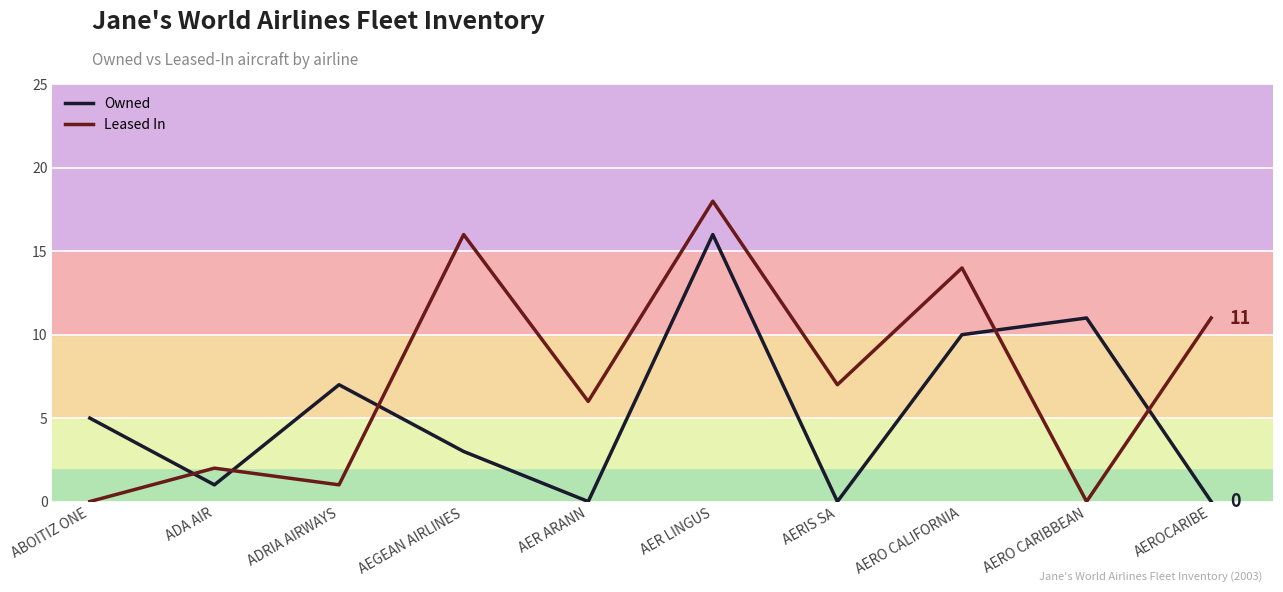

What position from the left is AERO CARIBBEAN?

9